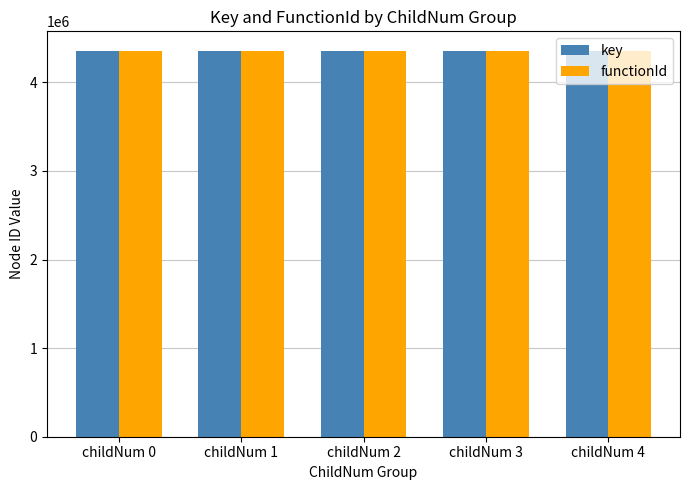

What is the average value of the functionId series?

4357098